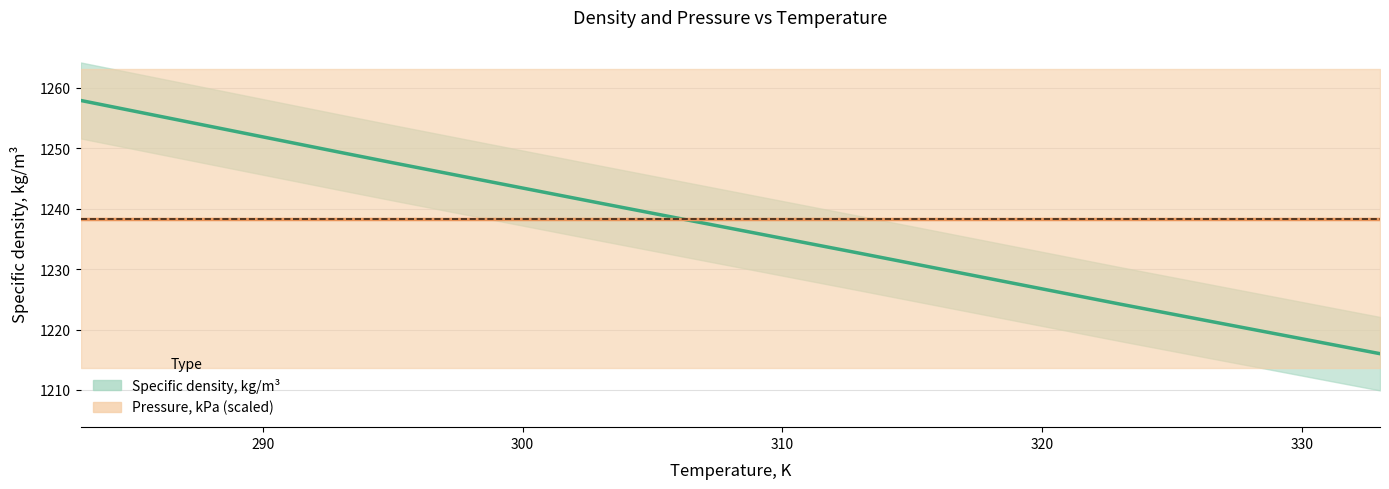

What are all the series names shown in the legend?

Specific density, kg/m³, Pressure, kPa